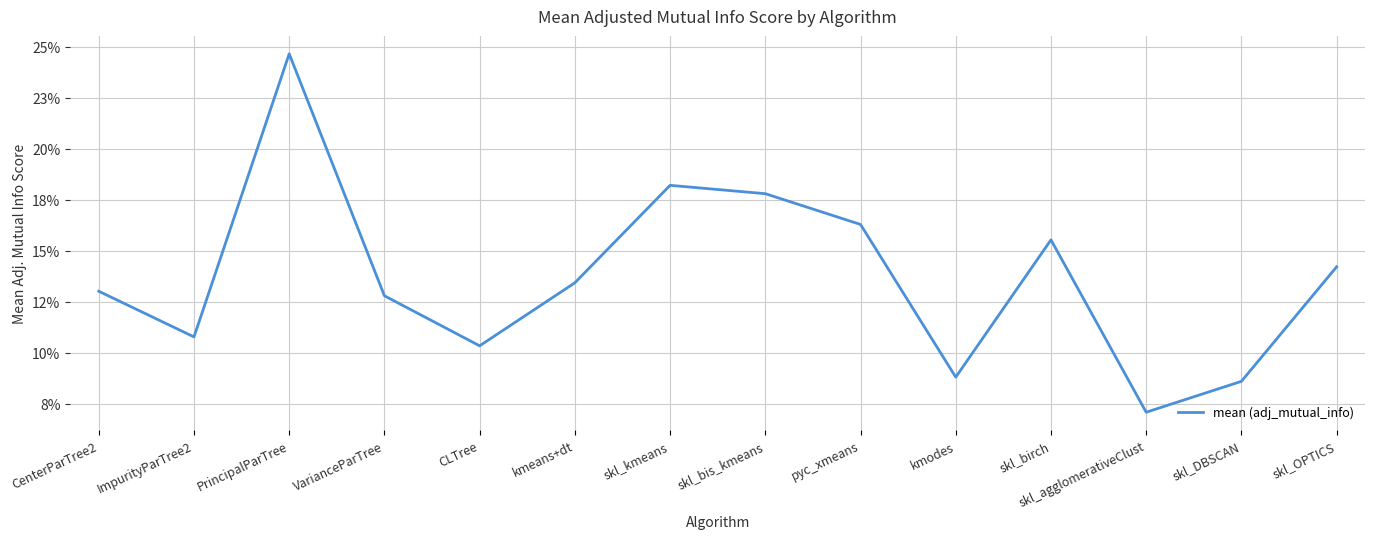

List the labels in order of value, largest first.

PrincipalParTree, skl_kmeans, skl_bis_kmeans, pyc_xmeans, skl_birch, skl_OPTICS, kmeans+dt, CenterParTree2, VarianceParTree, ImpurityParTree2, CLTree, kmodes, skl_DBSCAN, skl_agglomerativeClust